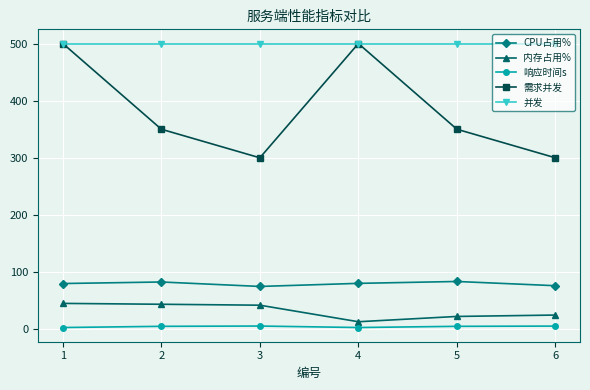

Count the number of data series in this chart.

5